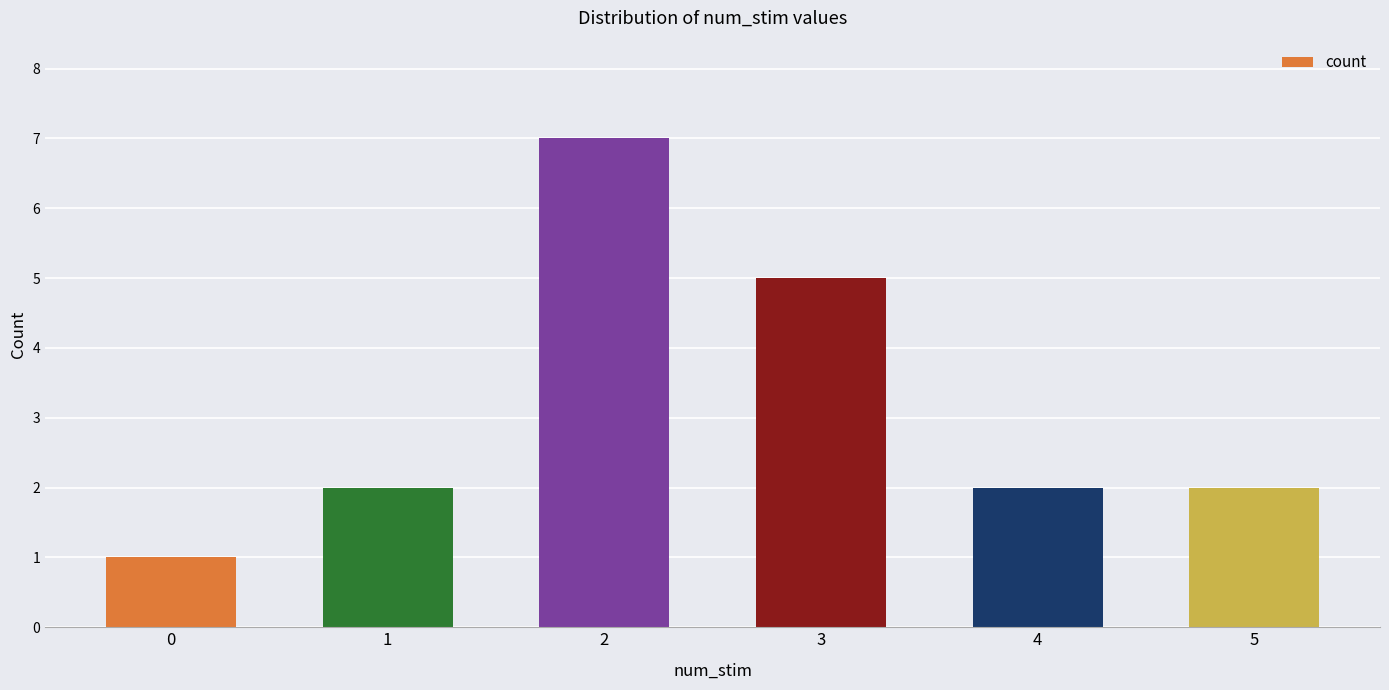

What is the value of the 3rd bar from the left?

7